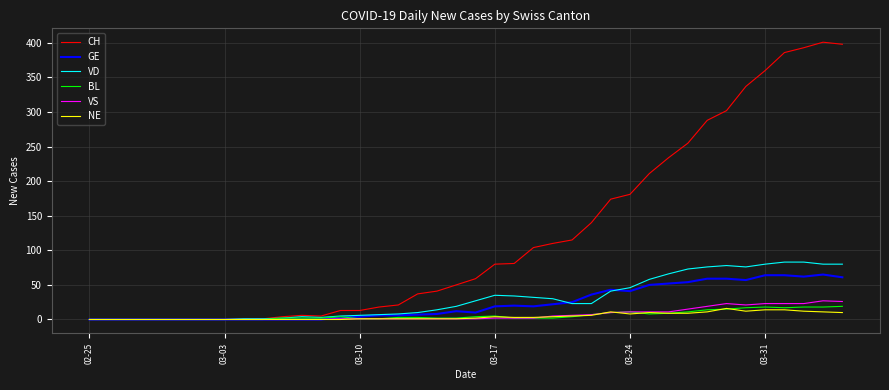

What is the highest value of the GE series?

65